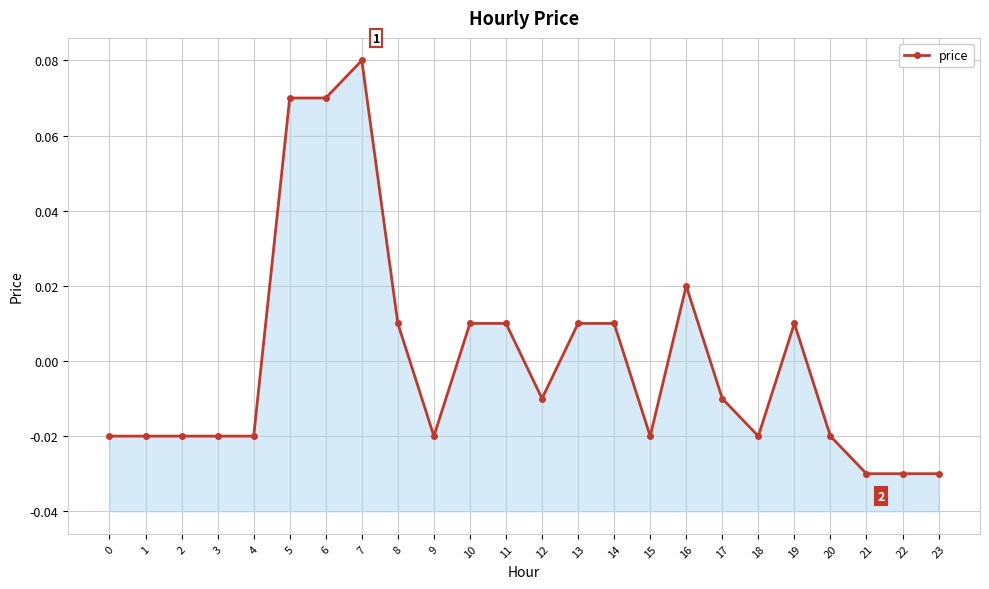

How many data points are less than 0?

14